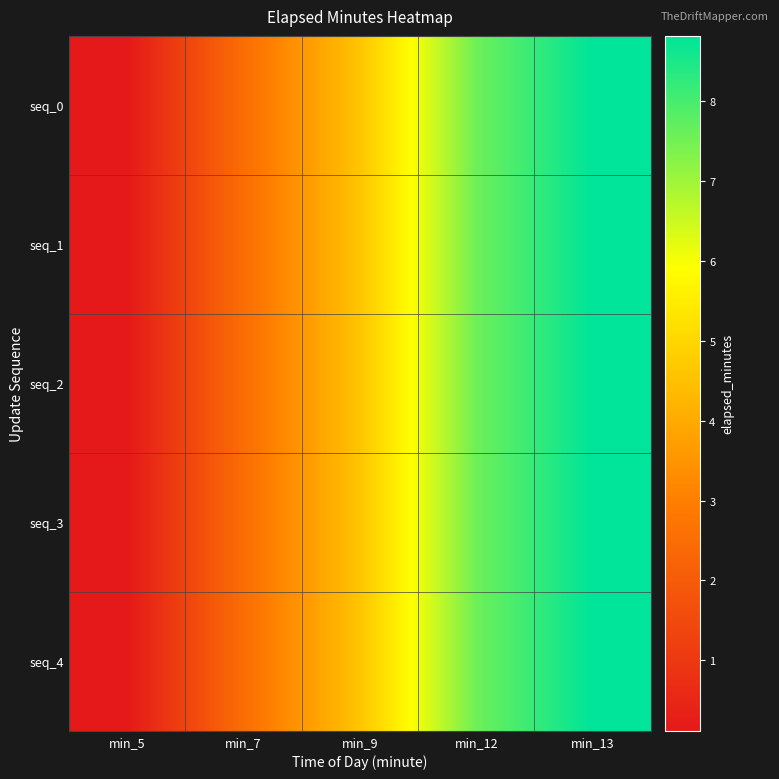

At how many categories does at least one series exceed 8?

1